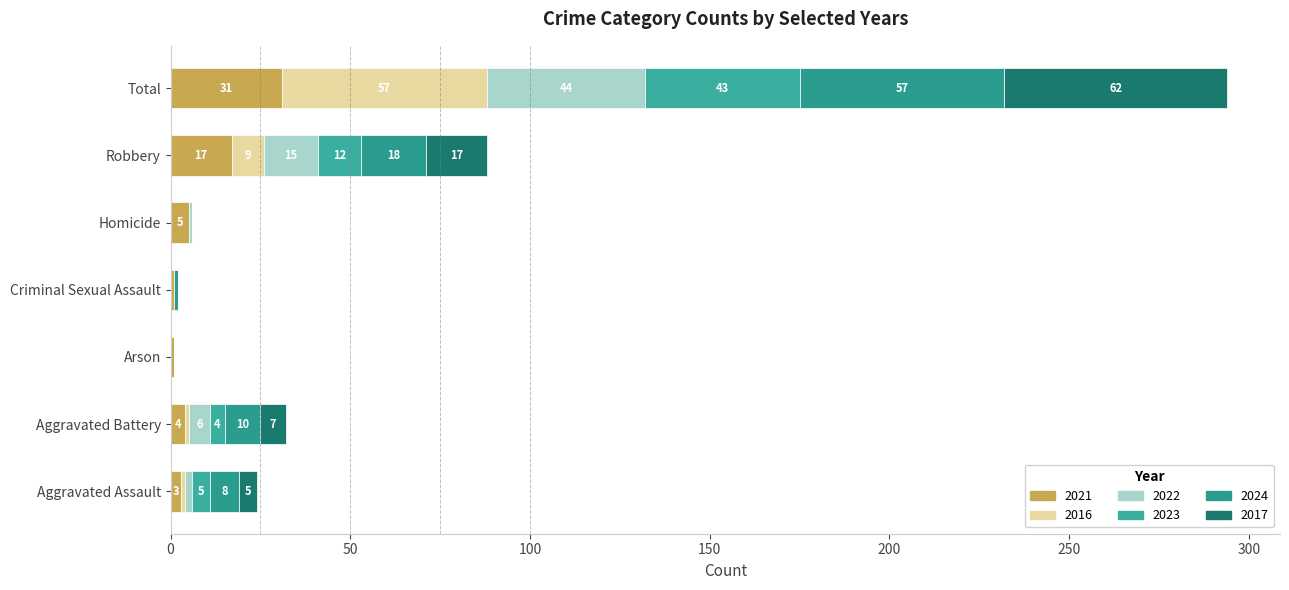

What is the value of the 2023 bar at the 7th from the left?

43